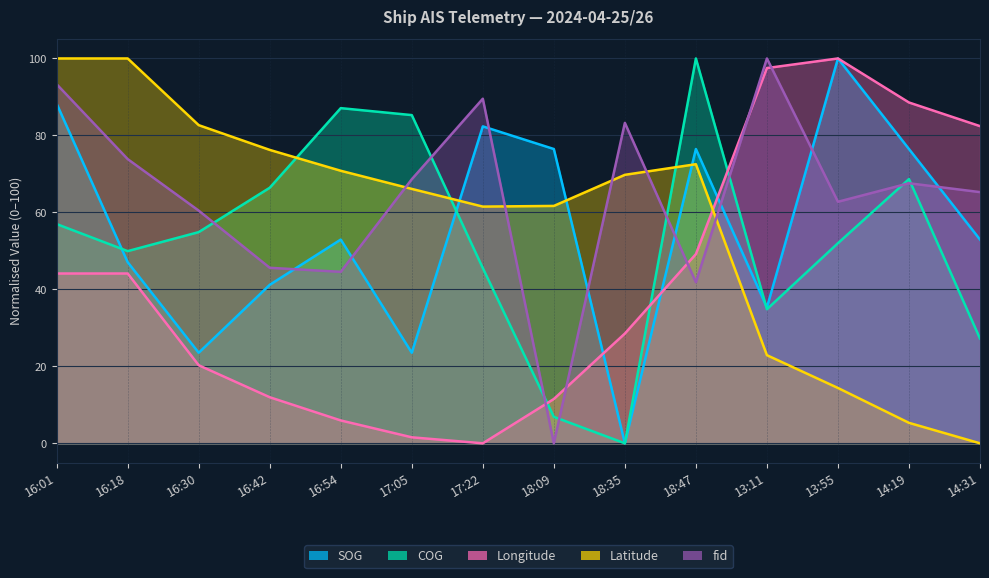

Where does the fid series first go above 67?

16:01